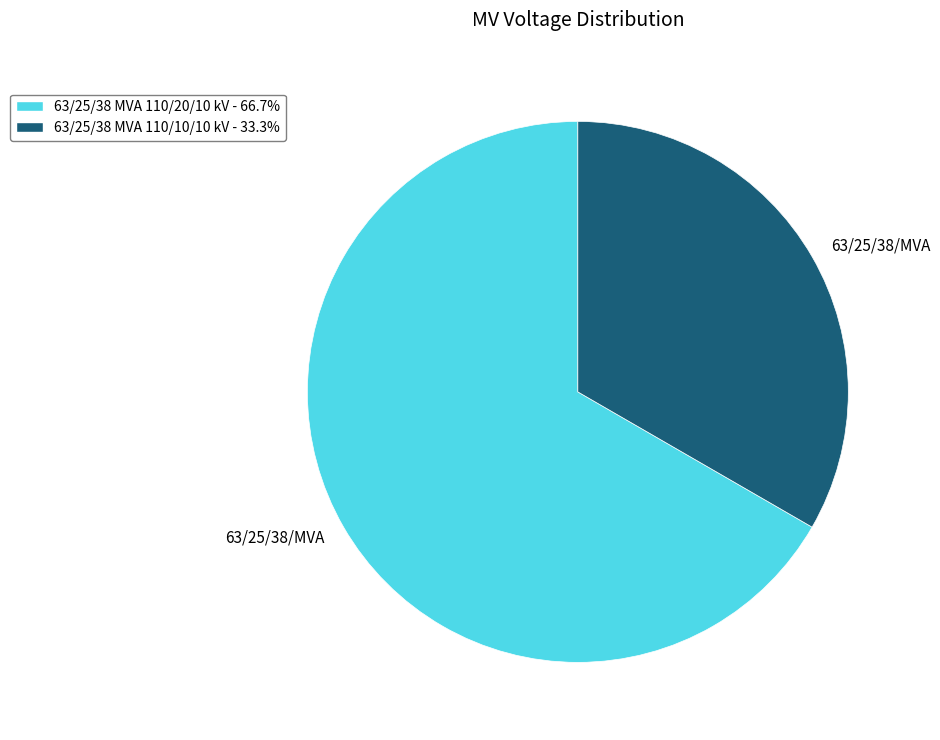

Is there any slice that represents more than half of the pie?

Yes